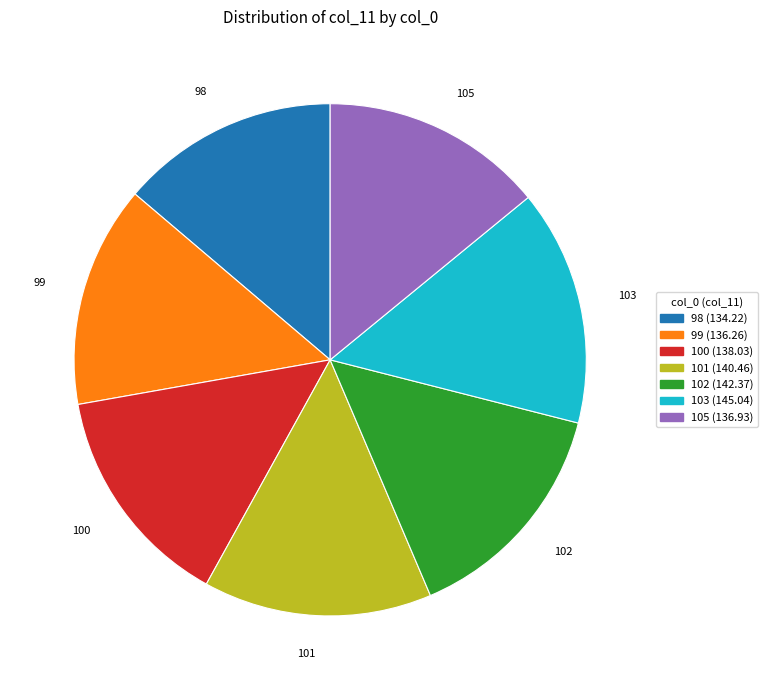

Is there a majority slice in this chart?

No